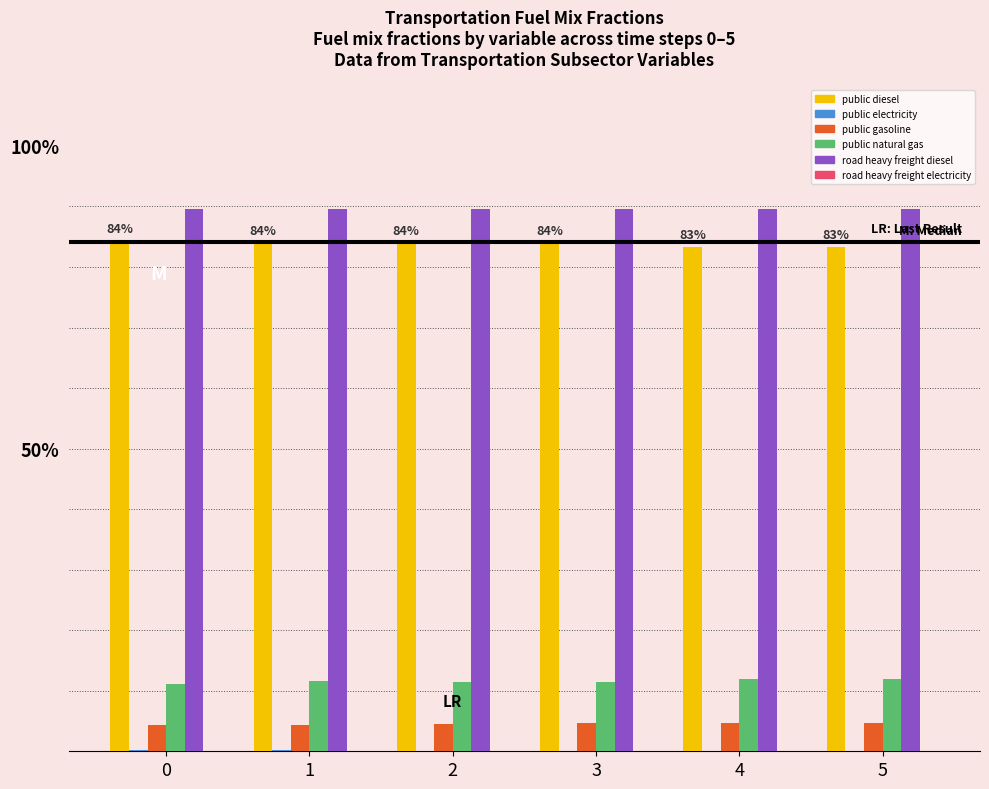

What is the spread (max minus min) of values at 0?

0.9